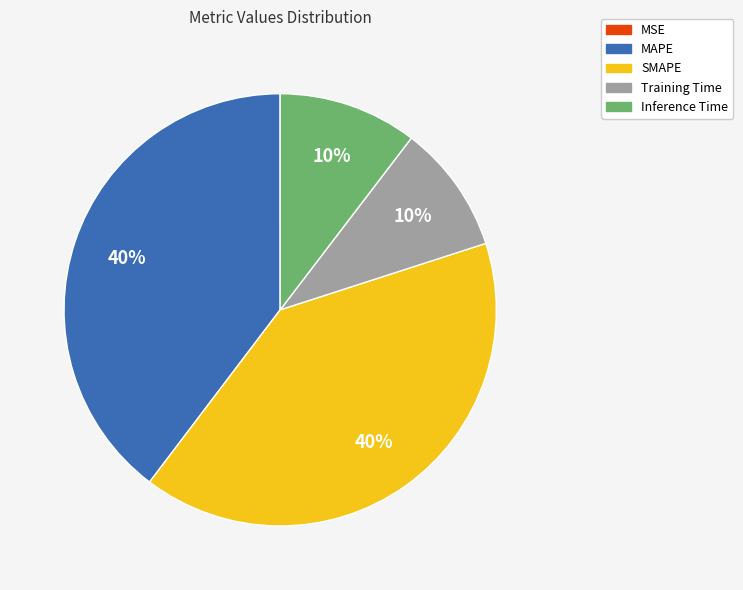

To the nearest percent, what percentage of the pie is MAPE?

40%